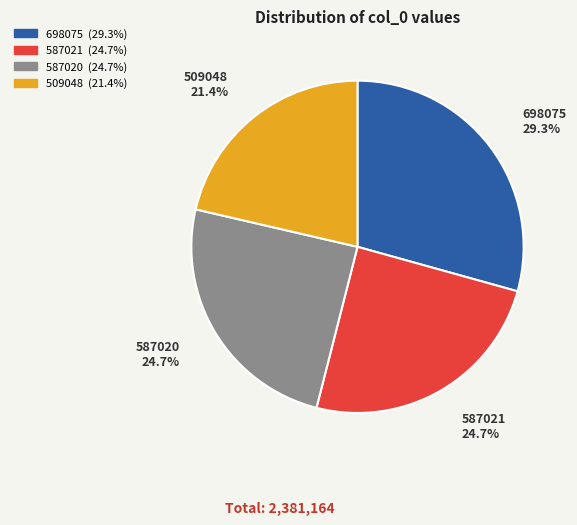

Does 587020 represent more than half of the total?

No